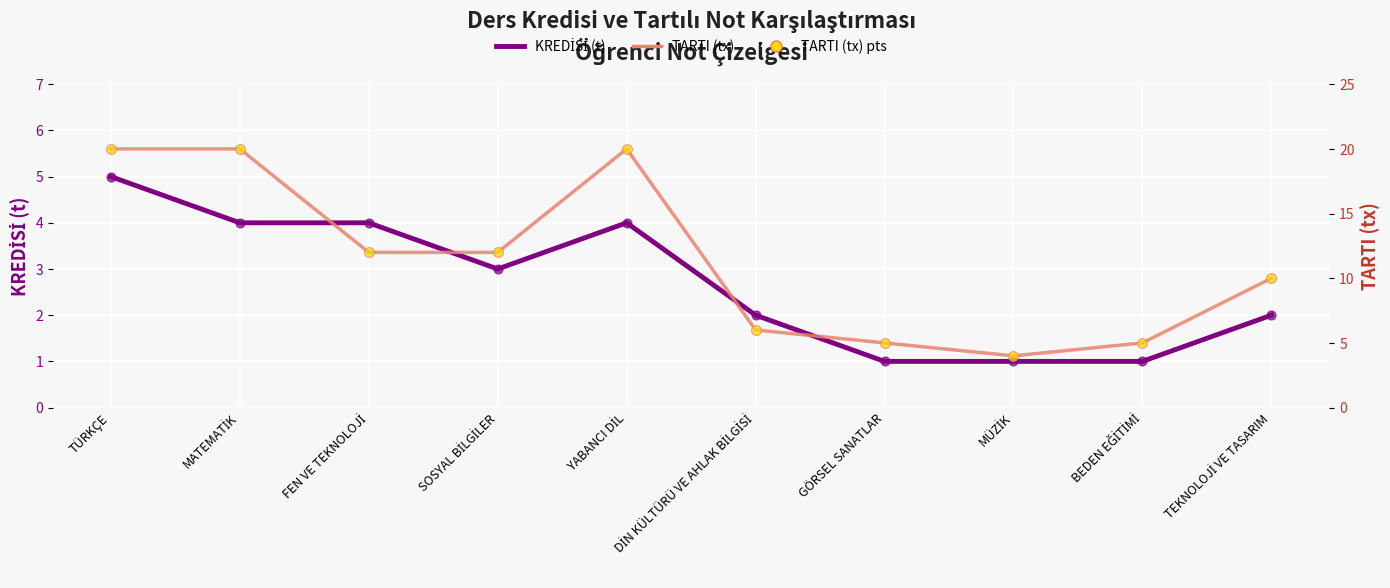

At how many categories does at least one series exceed 13?

3